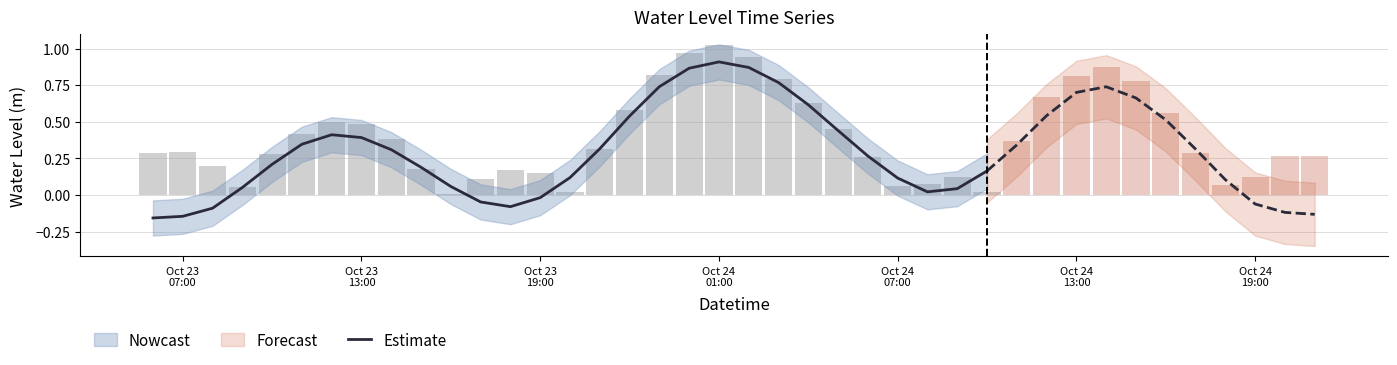

Does the chart contain any negative values?

Yes